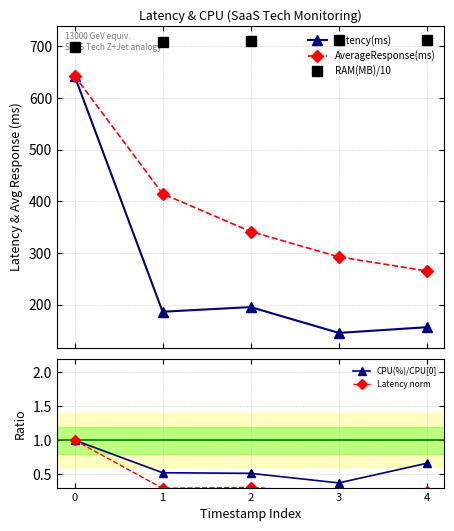

The CPU(%)/CPU[0] series shows 0.5 at 2. True or false?

True